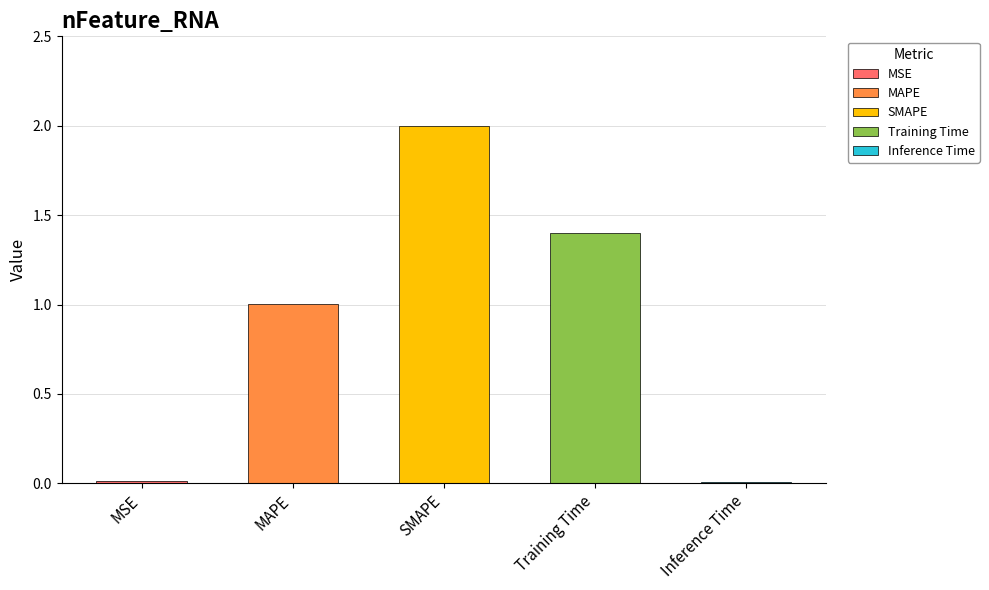

What is the greatest value displayed?

2.0